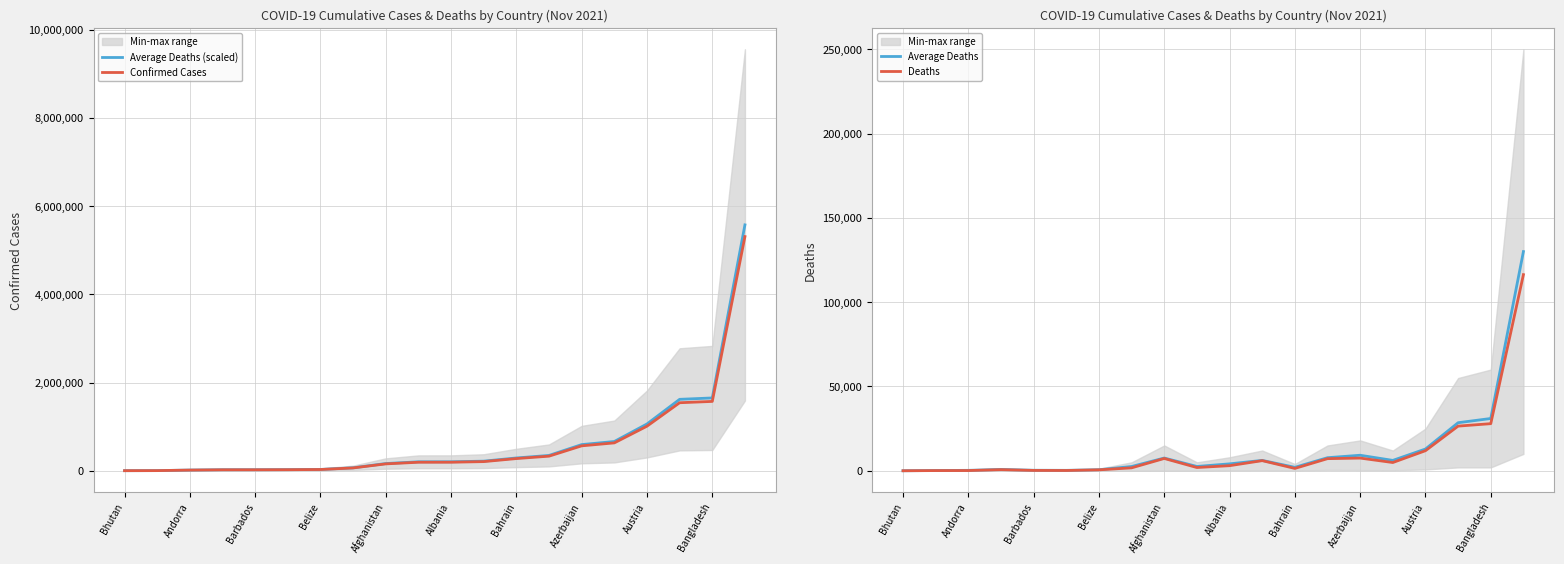

True or false: Confirmed Cases and Average Deaths (scaled) cross at least once.

False